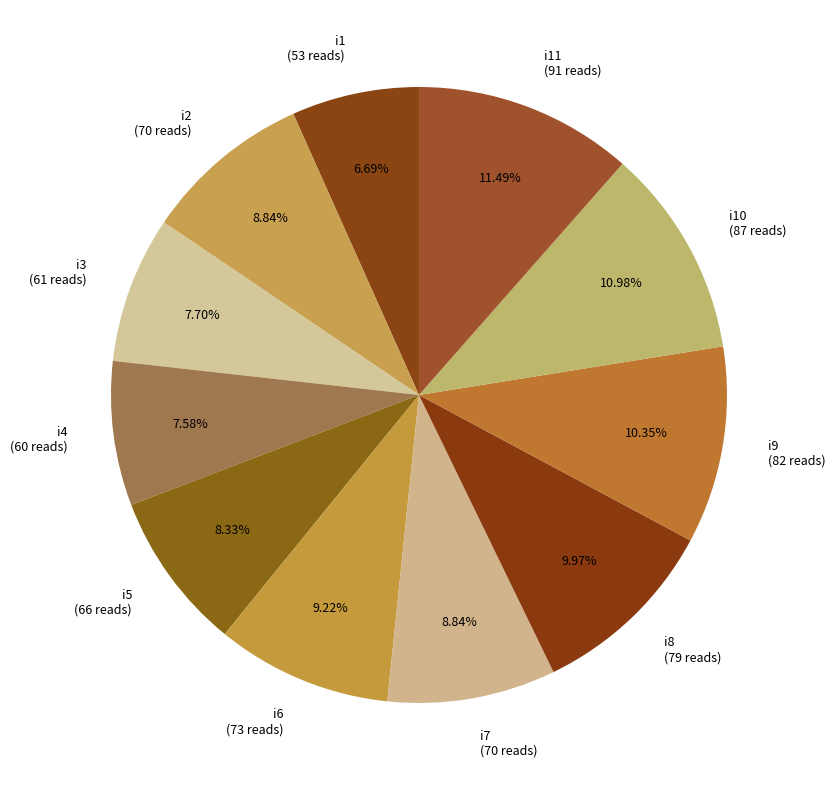

Is it true that i6 is 9% of the pie?

True